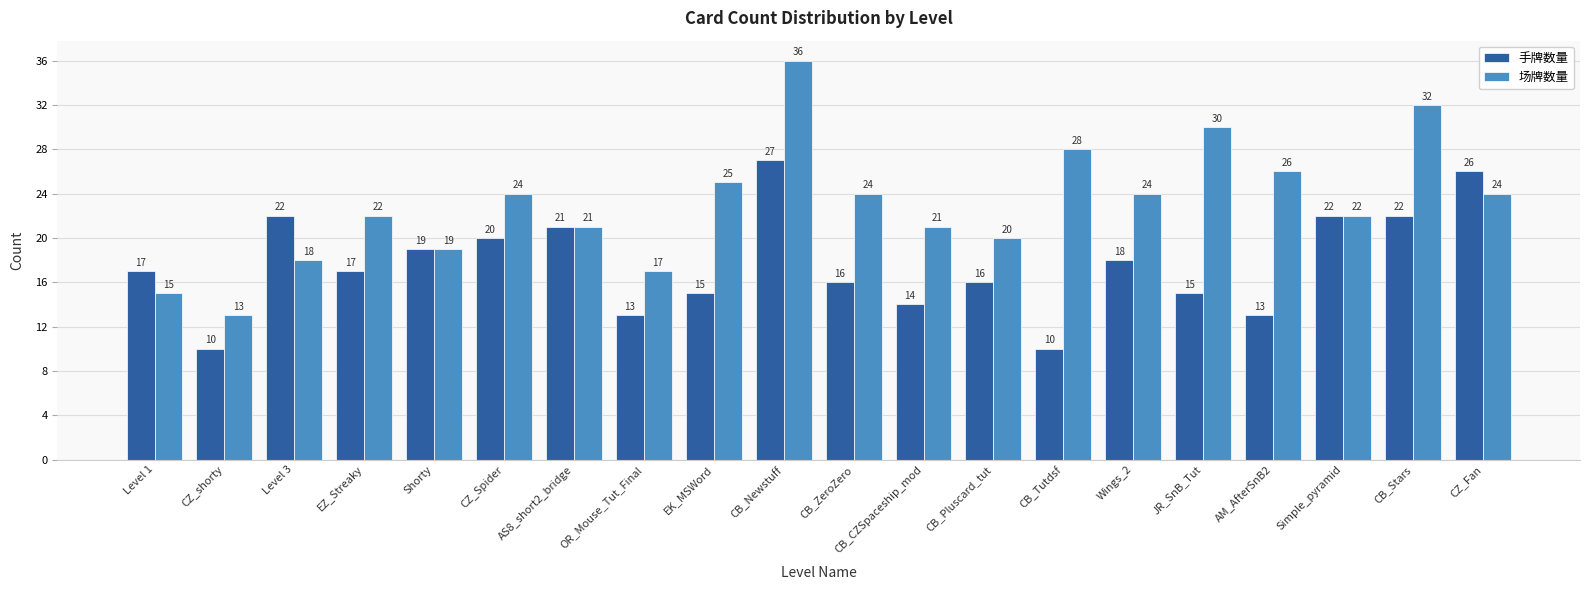

What is the maximum value shown in the chart?

36